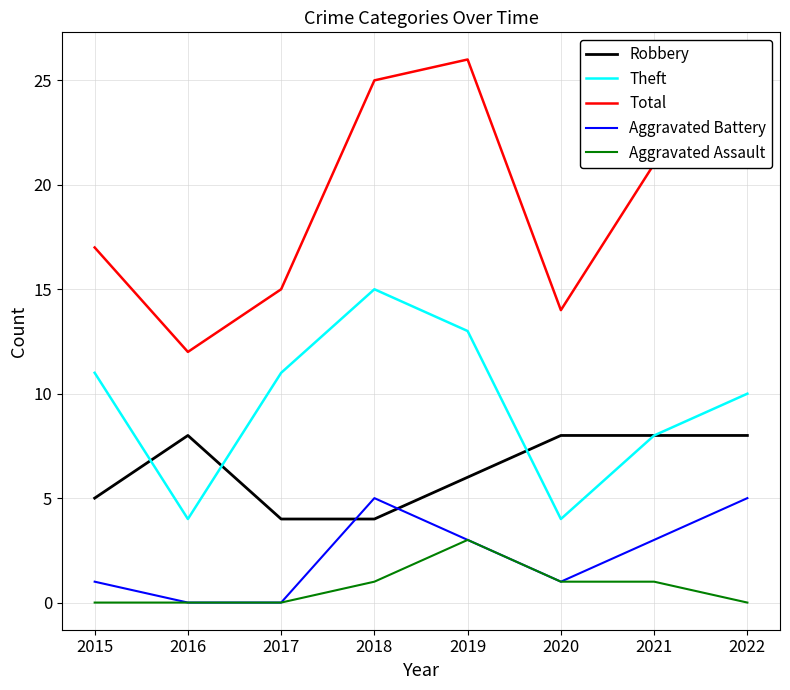

True or false: Total and Aggravated Assault intersect in this chart.

False